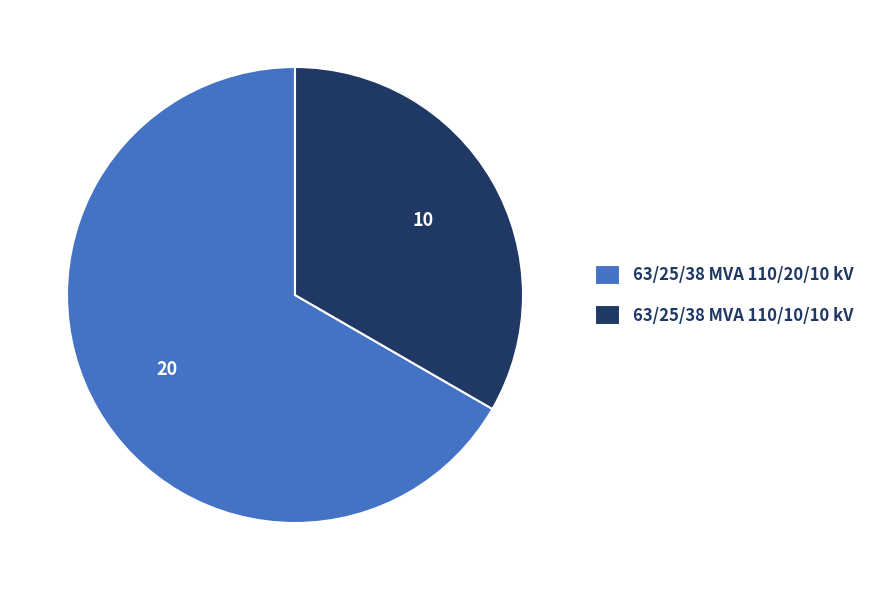

Combined, do 63/25/38 MVA 110/20/10 kV and 63/25/38 MVA 110/10/10 kV account for over 50%?

Yes